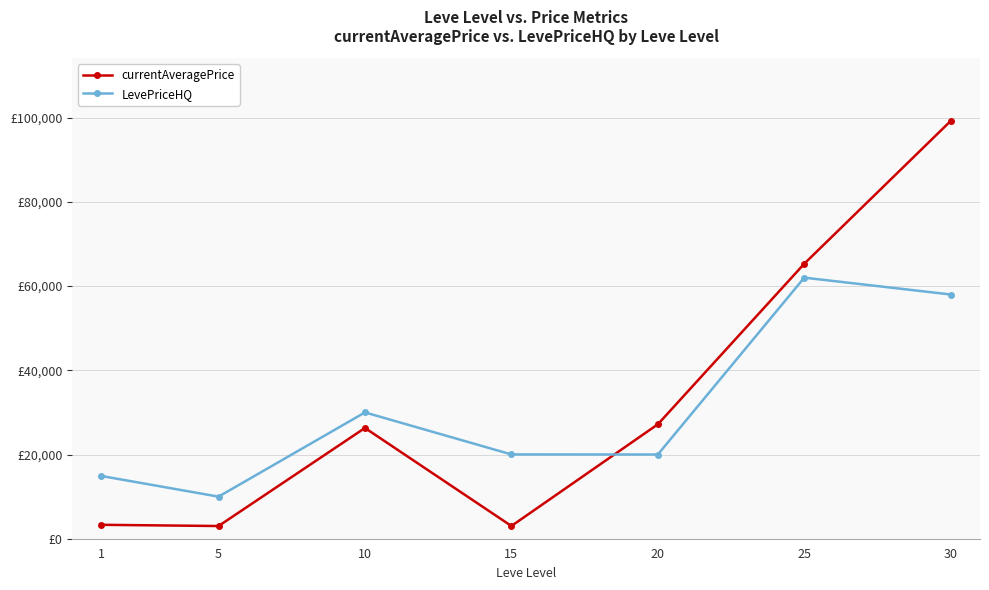

What is the highest value of the currentAveragePrice series?

99220